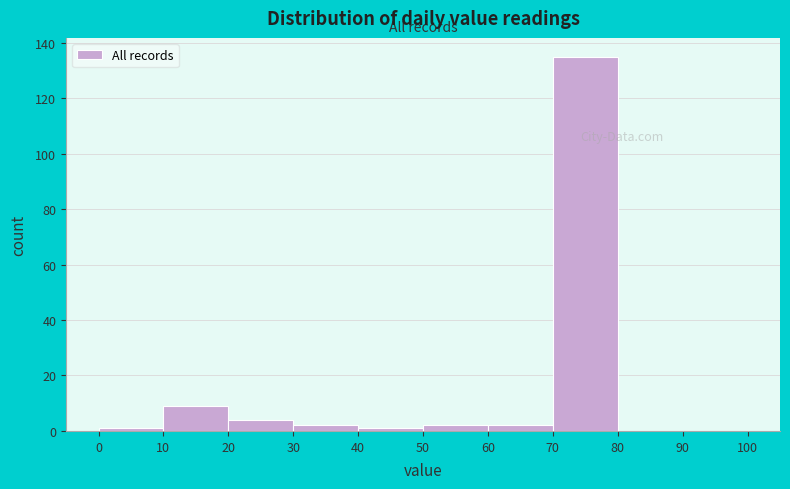

How tall is the bar that spans 60 to 70 on the x-axis? The values are not printed on the chart, so give them approximately, as read against the axis.

2